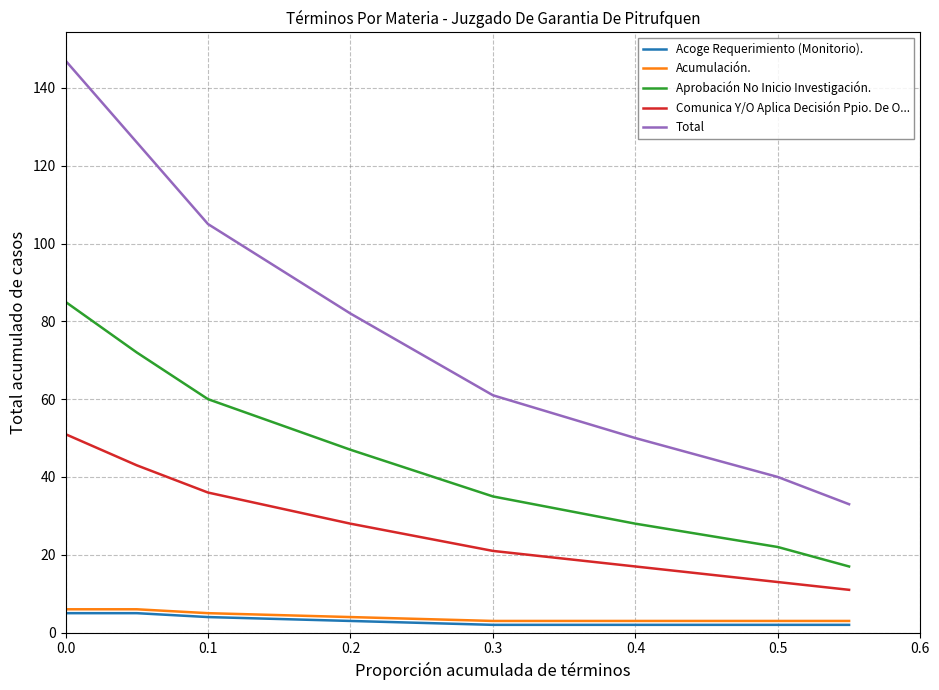

Which series has the largest total across all categories?

Total